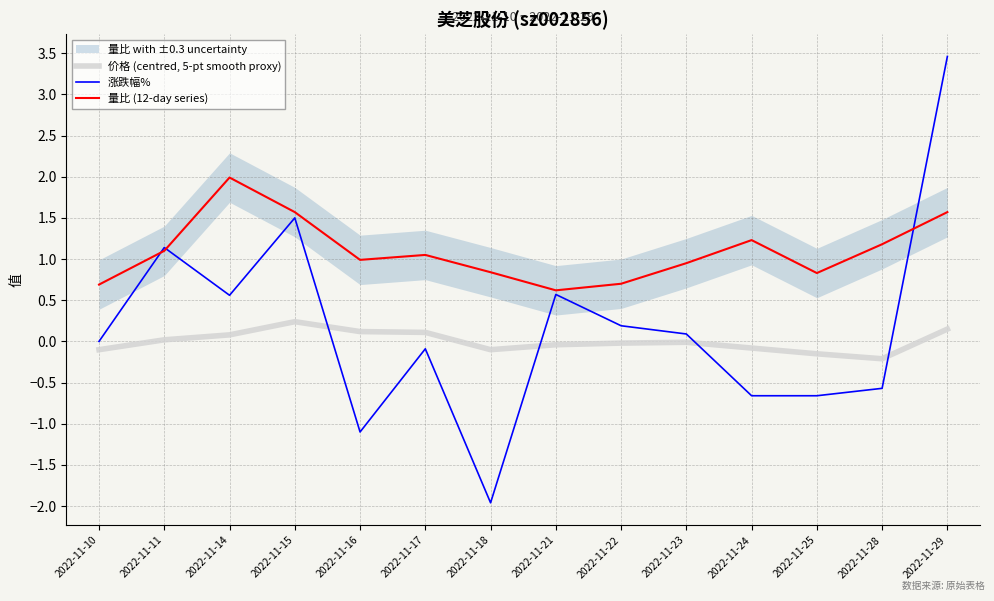

How many times do 涨跌幅% and 价格 (centred, 5-pt smooth proxy) cross each other?

4